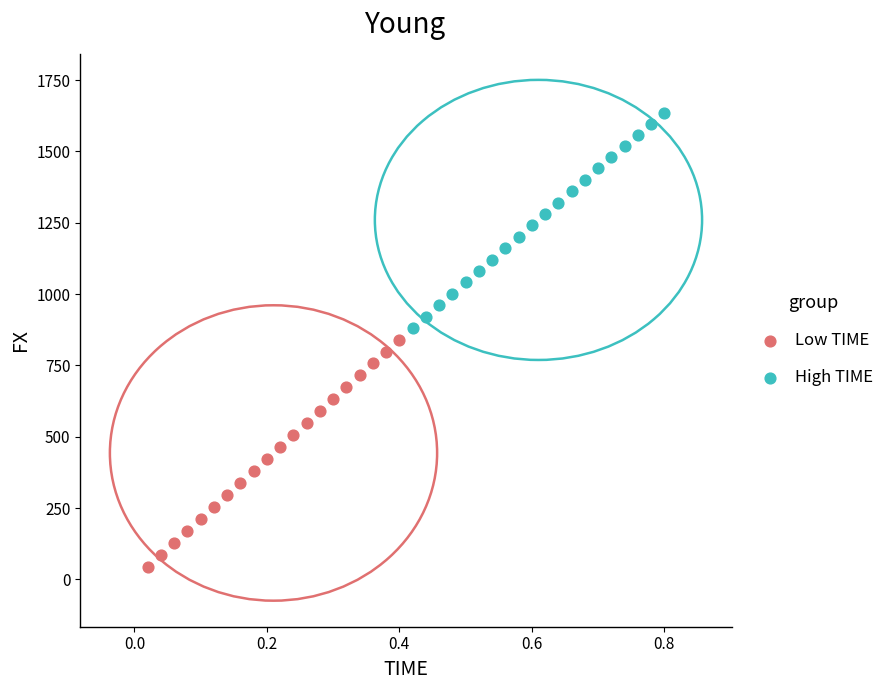

Which series reaches the maximum Y coordinate?

High TIME